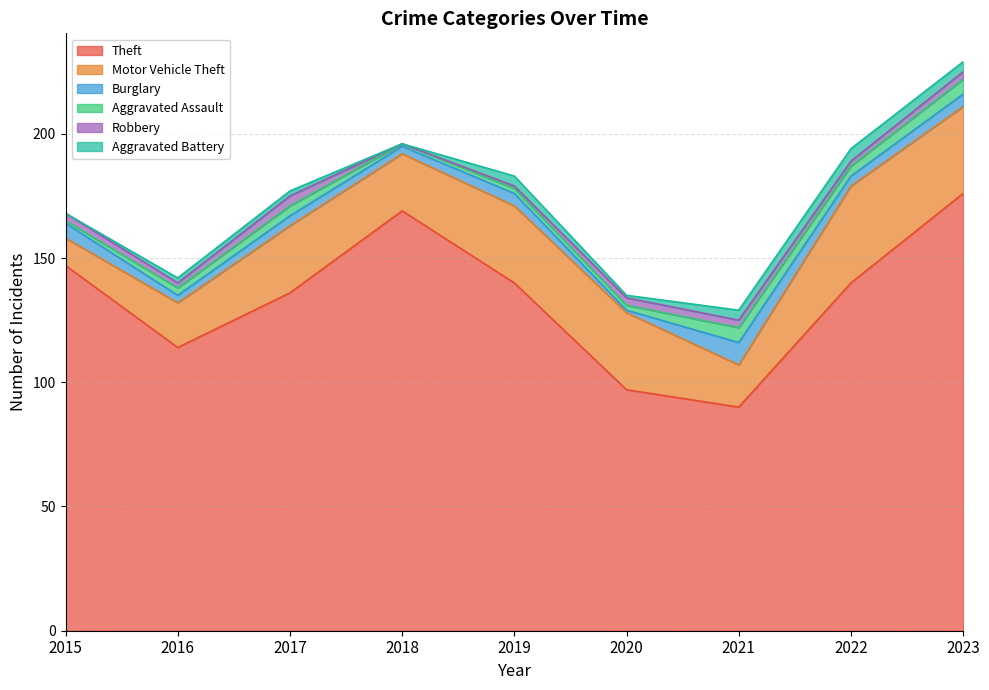

List the series in order of their peak value, lowest first.

Robbery, Aggravated Battery, Aggravated Assault, Burglary, Motor Vehicle Theft, Theft